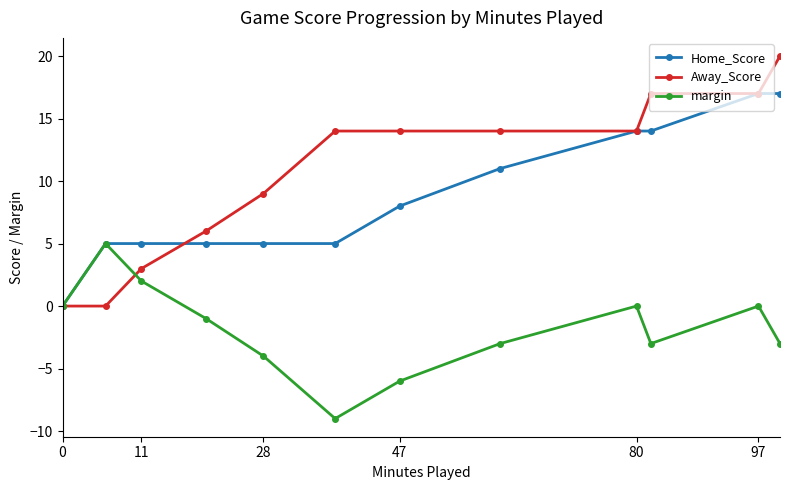

List the series in order of their peak value, highest first.

Away_Score, Home_Score, margin